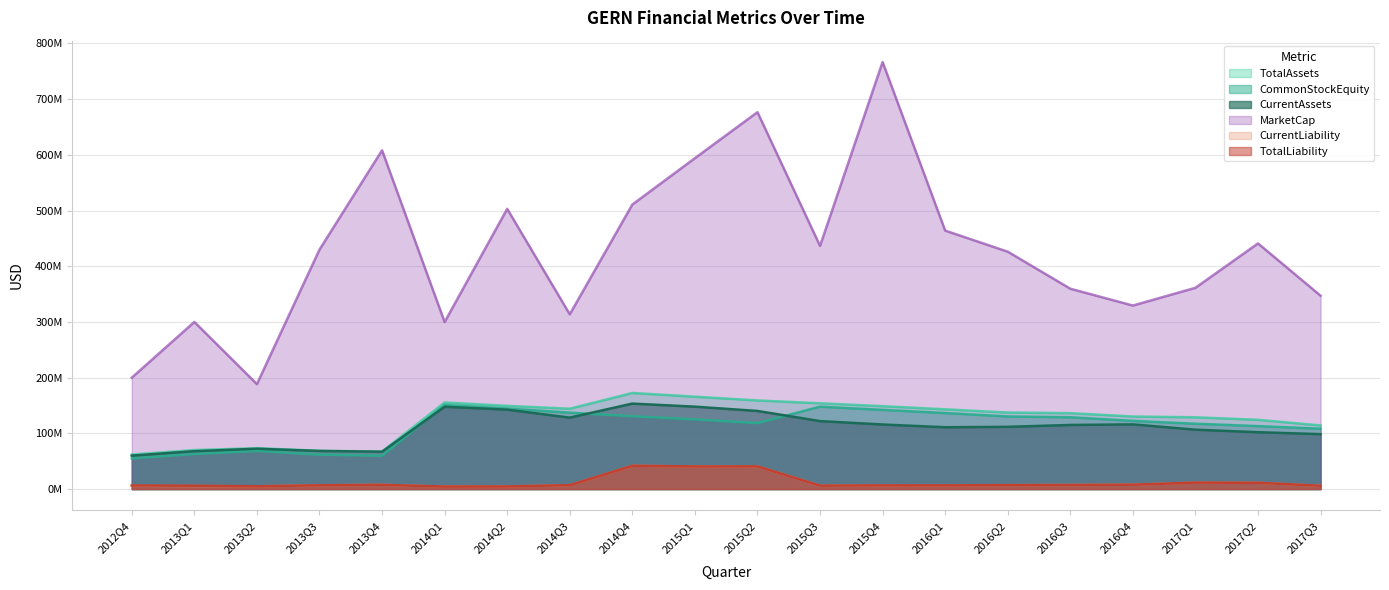

What is the total value across all series at 2016Q1?

867875431